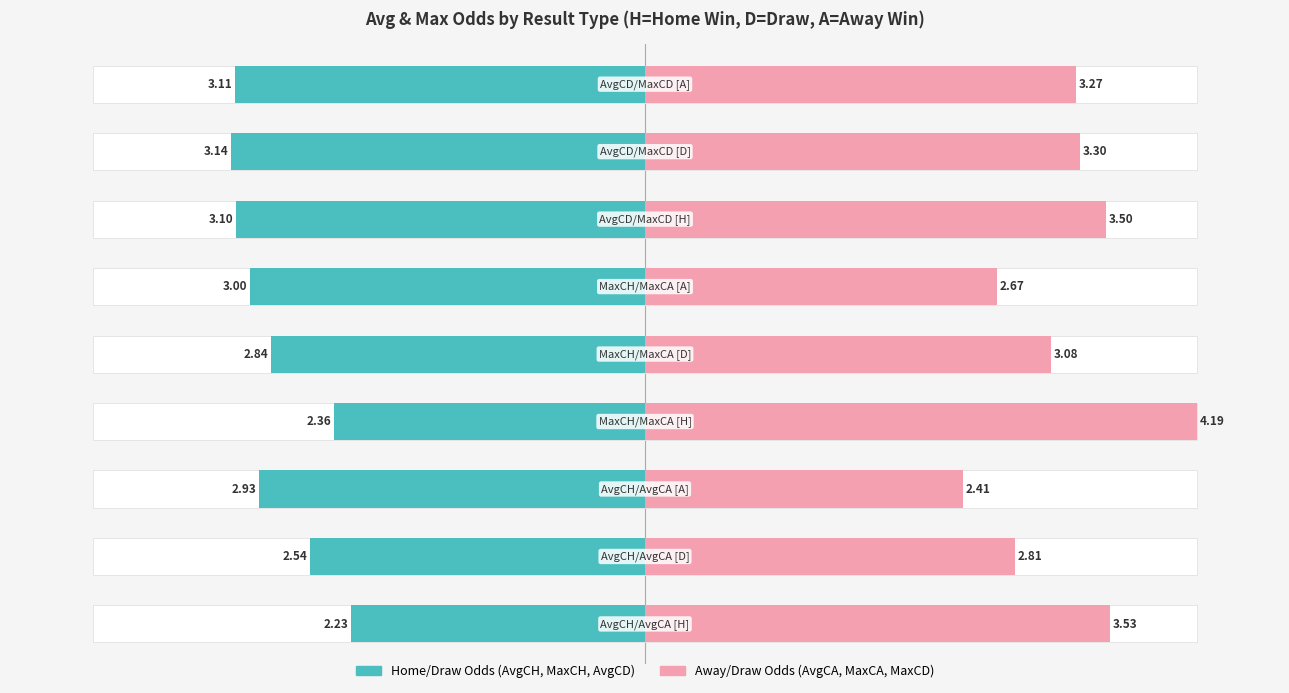

Reading left to right, what are all the values shown in this chart?

AvgCH: H=2.2	D=2.5	A=2.9
AvgCA: H=3.5	D=2.8	A=2.4
MaxCH: H=2.4	D=2.8	A=3.0
MaxCA: H=4.2	D=3.1	A=2.7
AvgCD: H=3.1	D=3.1	A=3.1
MaxCD: H=3.5	D=3.3	A=3.3